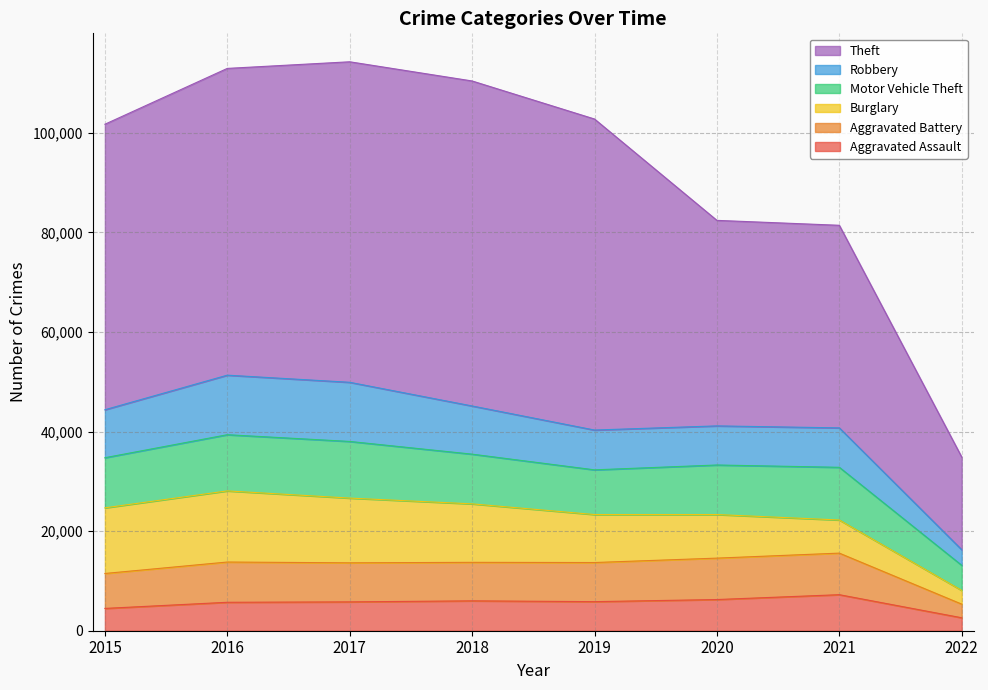

What is the difference between the highest and lowest values at 2018?

104424